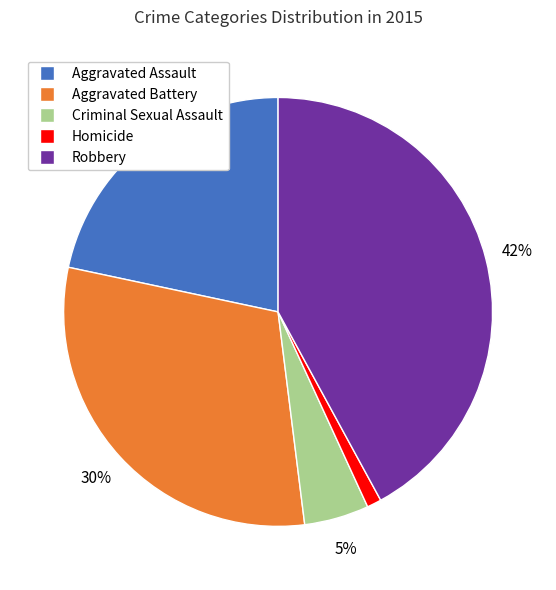

Is it true that Aggravated Assault is 34% of the pie?

False